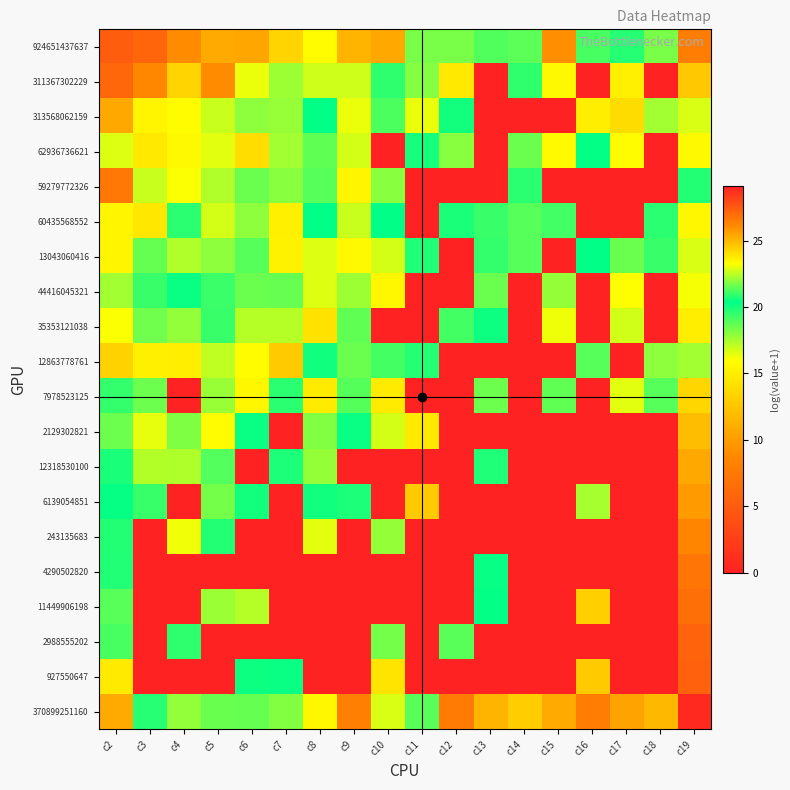

What is the difference between the highest and lowest values at c10?

29.1